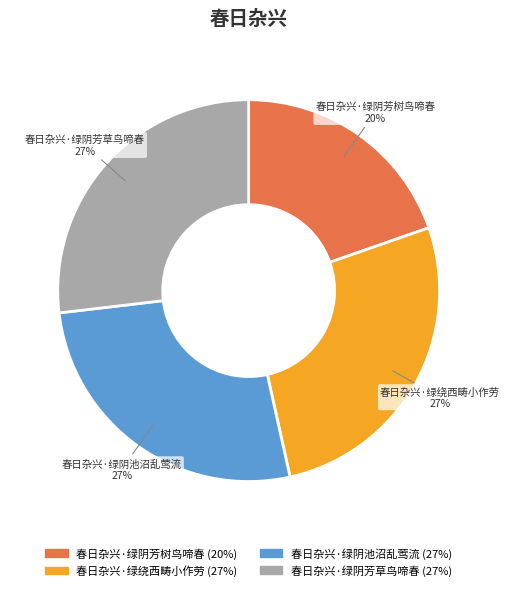

The 春日杂兴·绿阴池沼乱莺流 slice represents 20% of the pie. True or false?

False